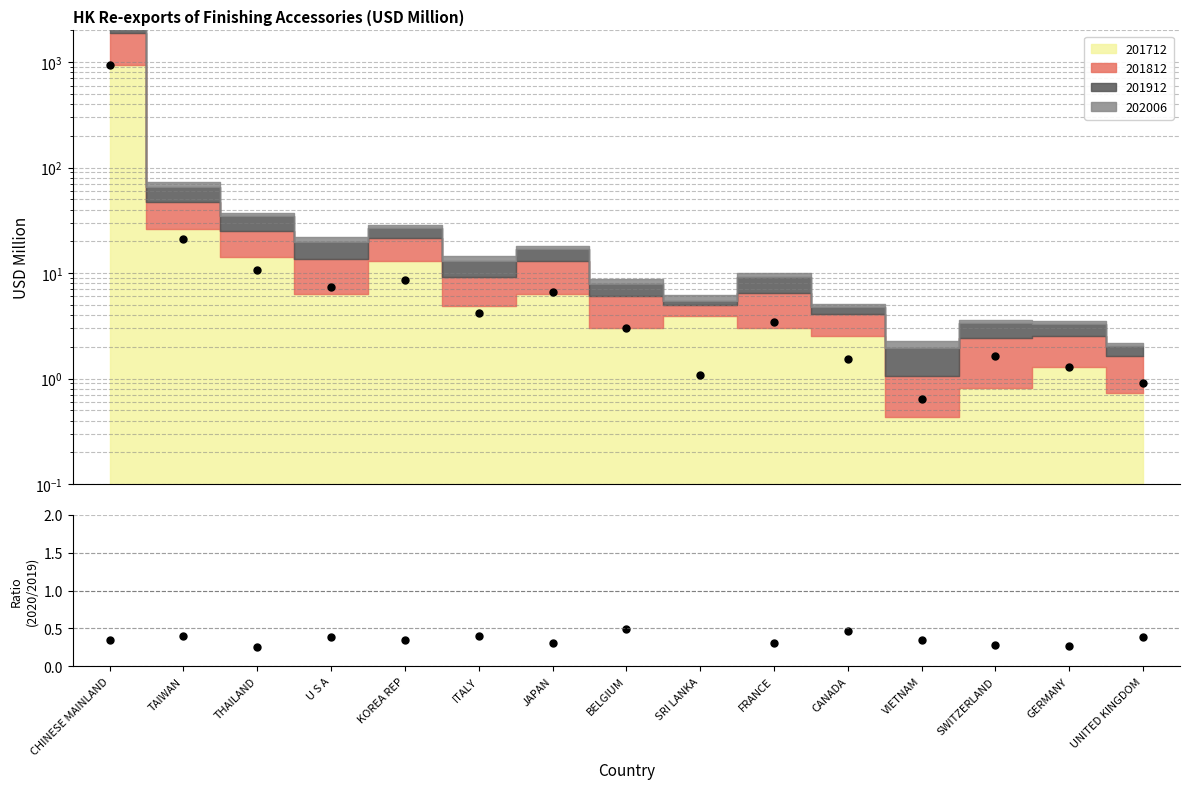

After their last crossing, which series has the higher values: 202006/201912 or 201812 pts?

201812 pts